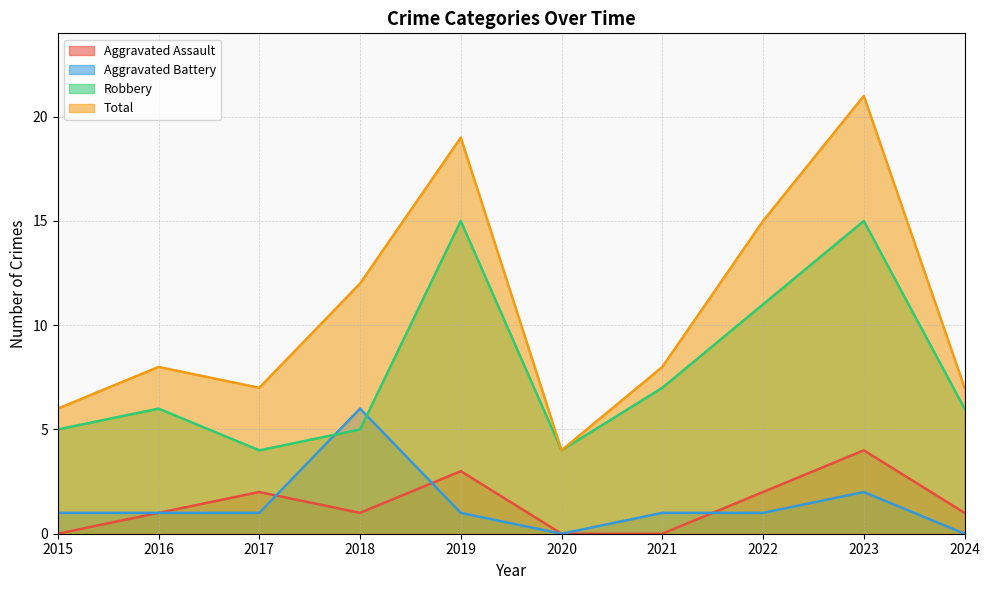

What is the difference between the Total values at 2024 and 2021?

1